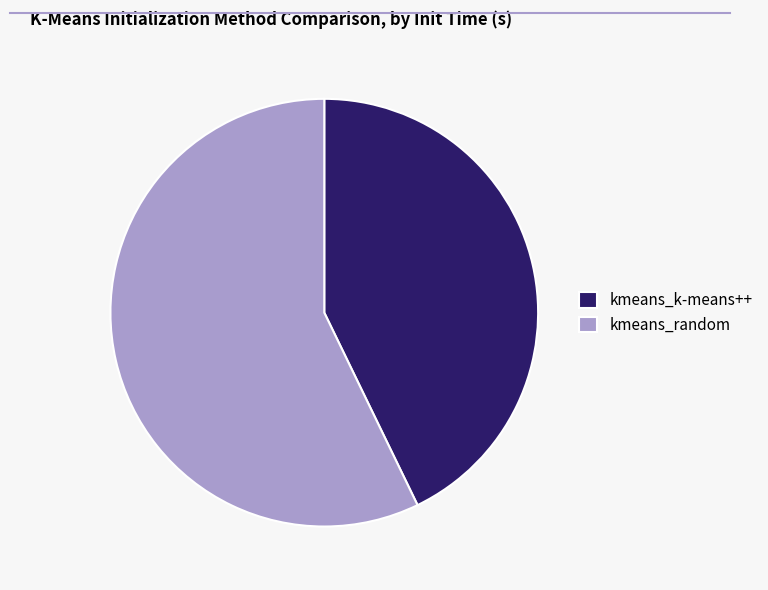

What is the smallest slice in the pie chart?

kmeans_k-means++